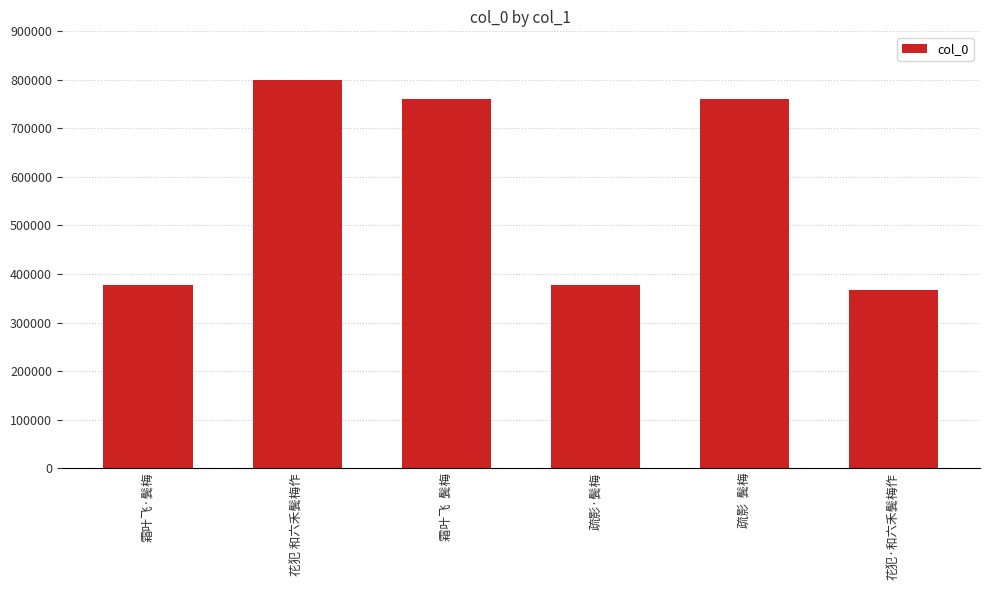

What is the difference between the second highest and second lowest values?

384204